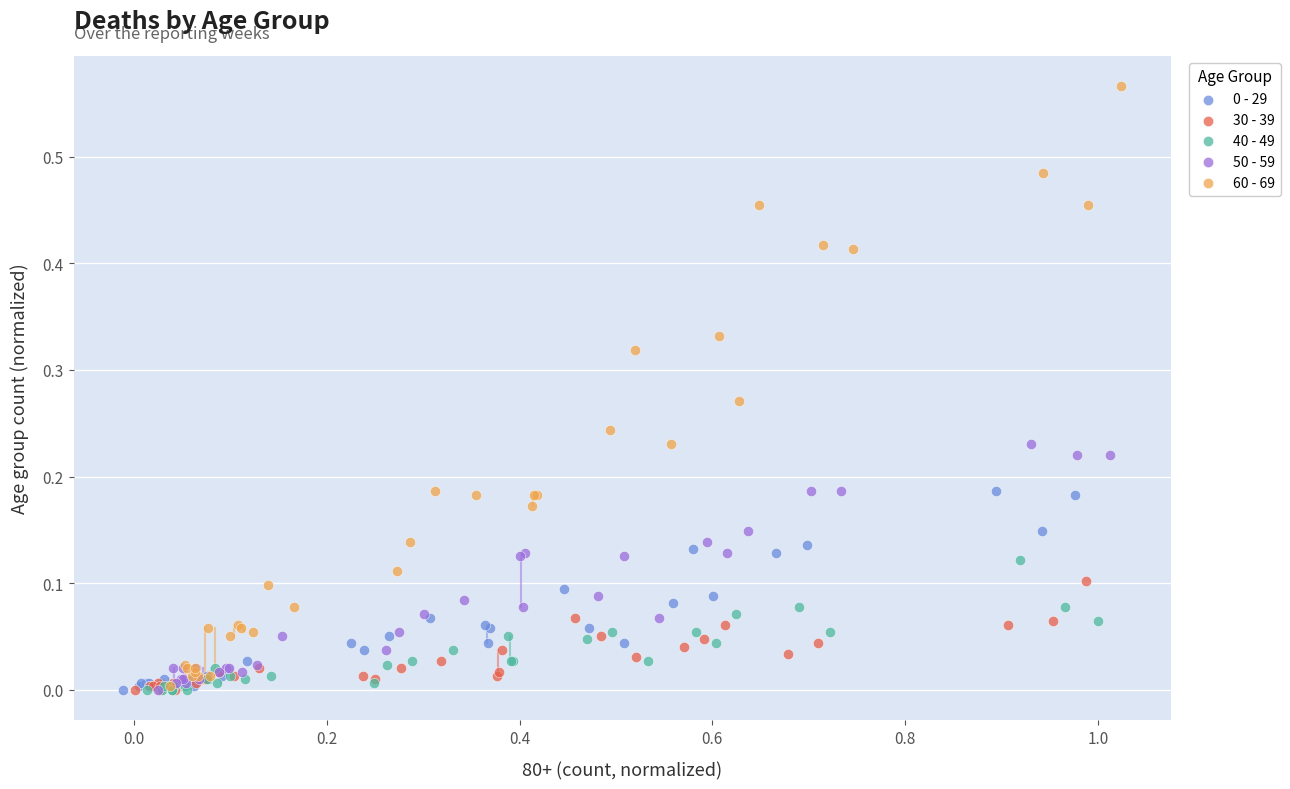

Which series has the widest spread of Y values?

60 - 69